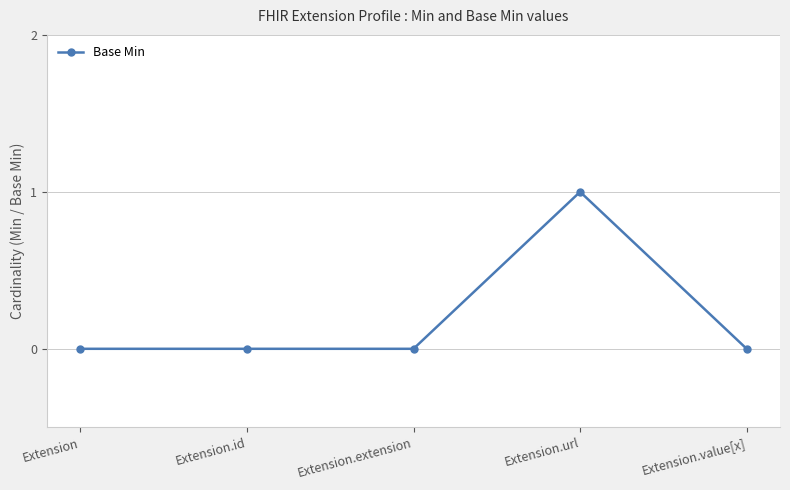

What is the difference between the maximum and minimum values?

1